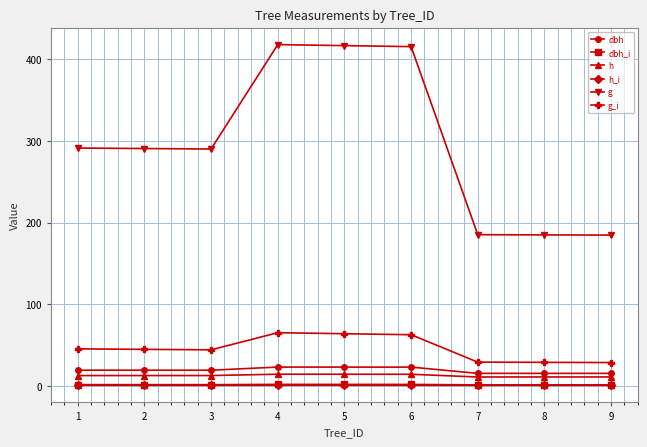

Is this an area chart (filled region under the line)?

No